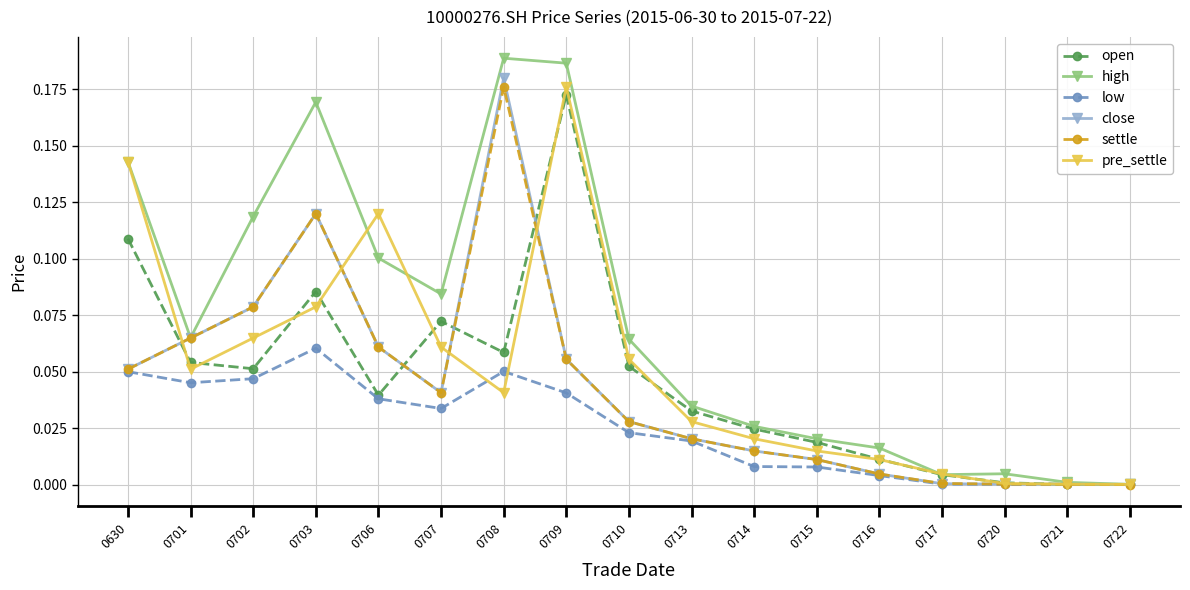

What is the total value across all series at 0709?

0.7